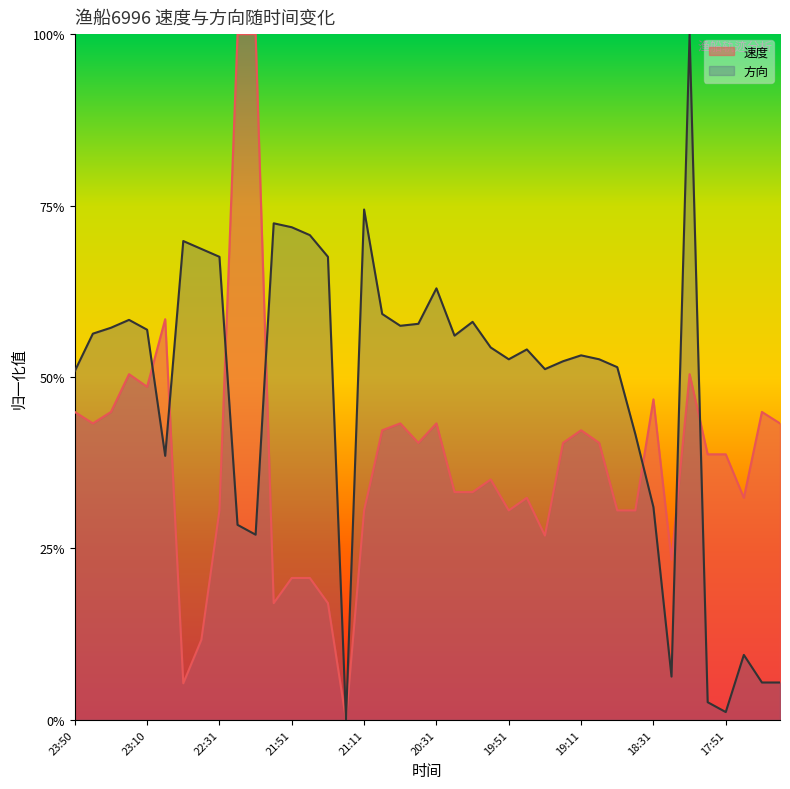

What is the approximate value of 速度 at 21:51?

0.2